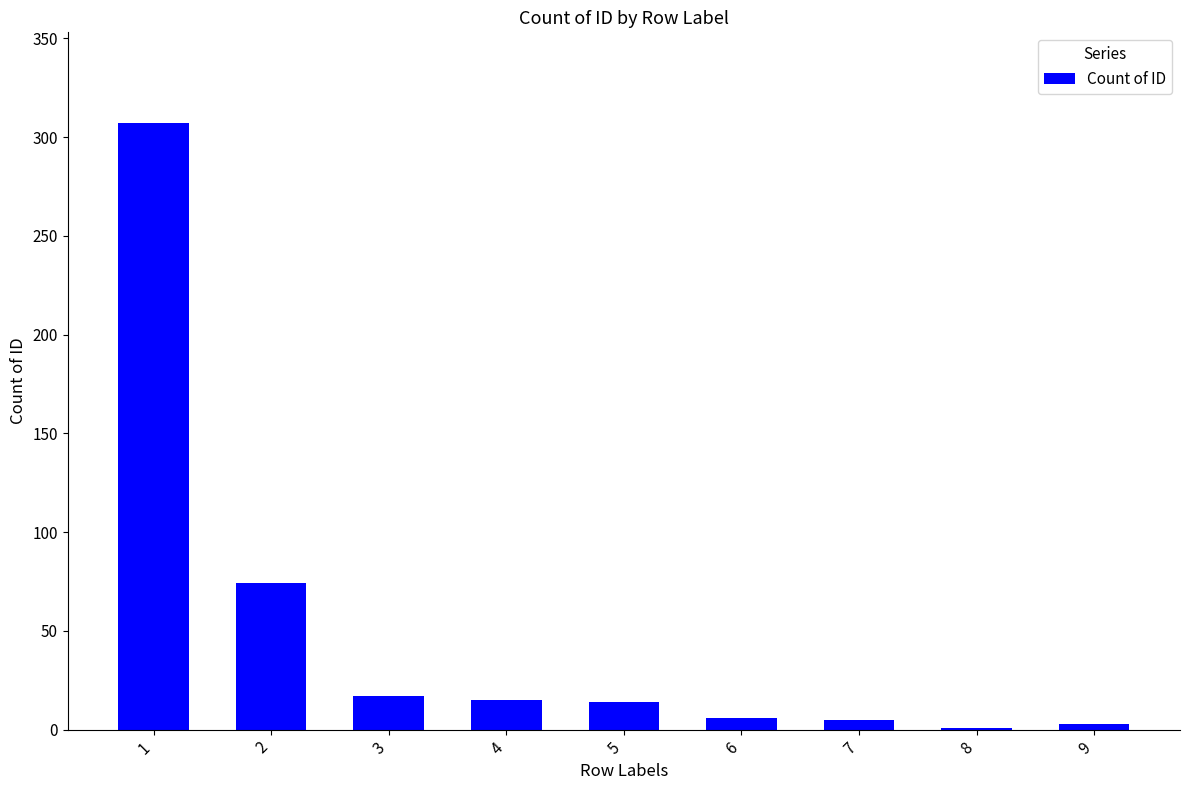

What is the sum of all values?

442